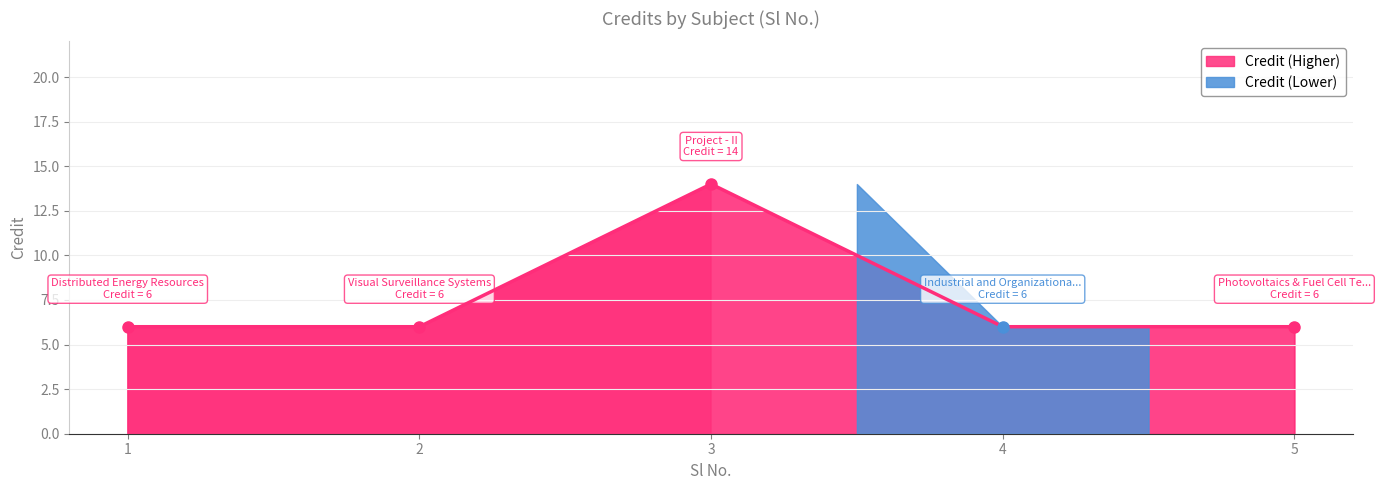

Does the chart display data point markers on the line(s)?

Yes